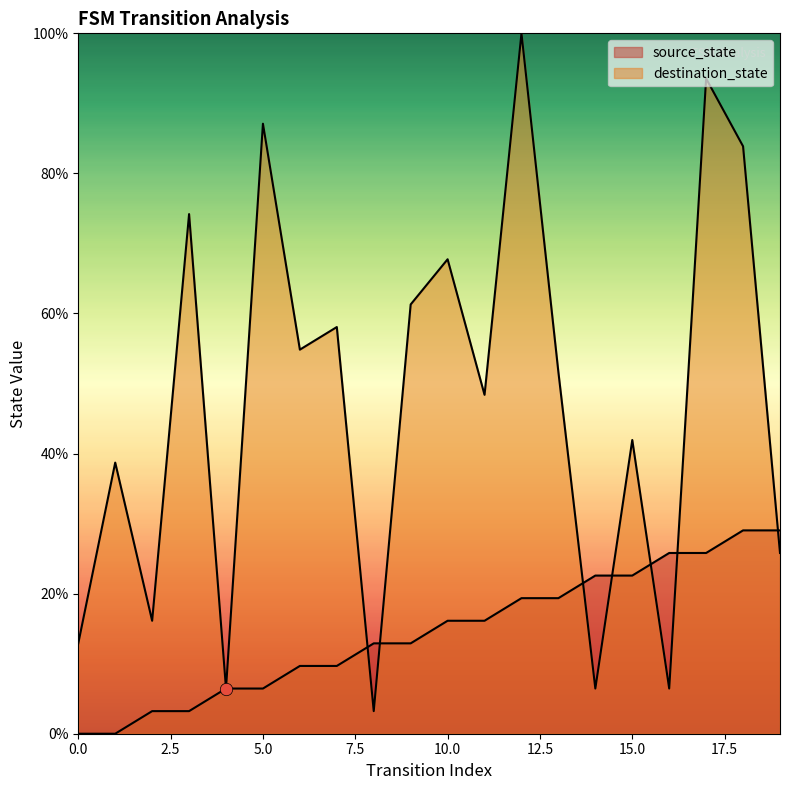

Which series reaches the minimum Y coordinate?

source_state